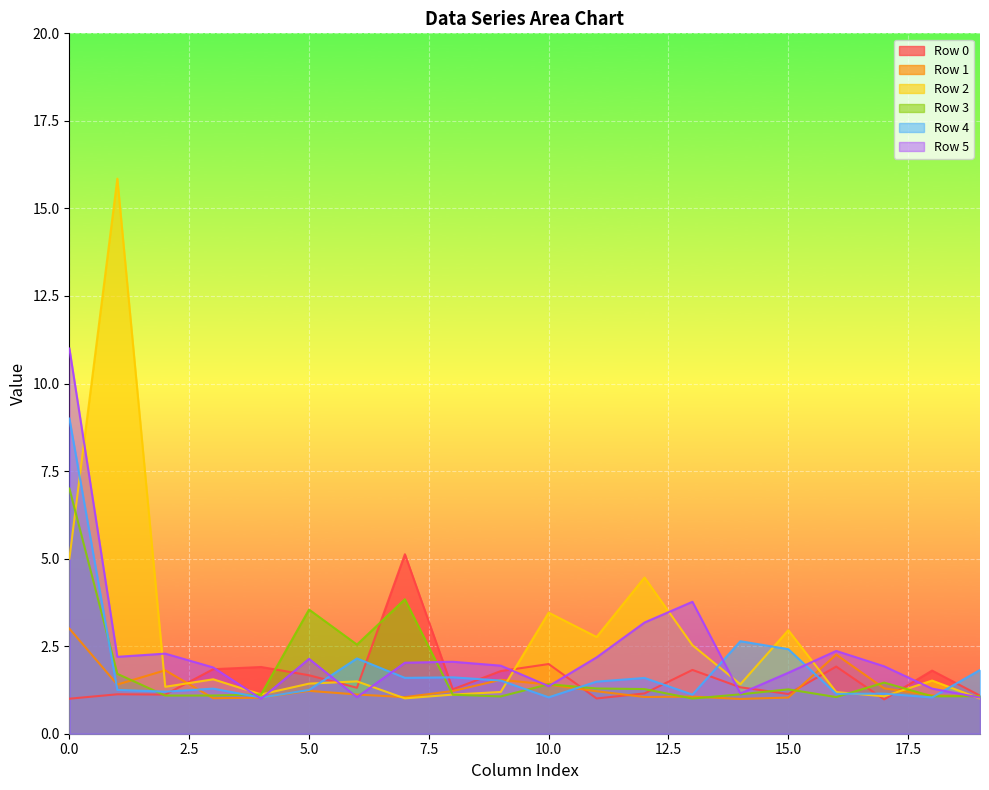

What is the sum of all Row 4 values?

37.3